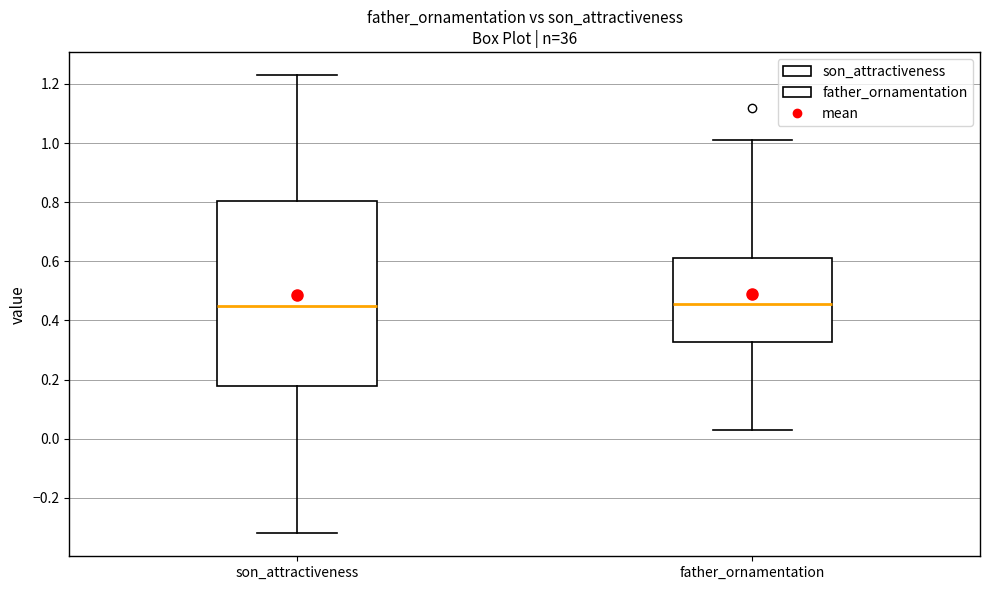

Reading left to right, transcribe this box plot: for each box, give where its median line is, the range the box spans, and where its two whiskers end, as read against the y-axis. The values are not printed on the chart, so give them approximately, as read against the axis.

son_attractiveness: median 0.46, box 0.18 to 0.80, whiskers -0.32 to 1.24
father_ornamentation: median 0.46, box 0.32 to 0.62, whiskers 0.04 to 1.02